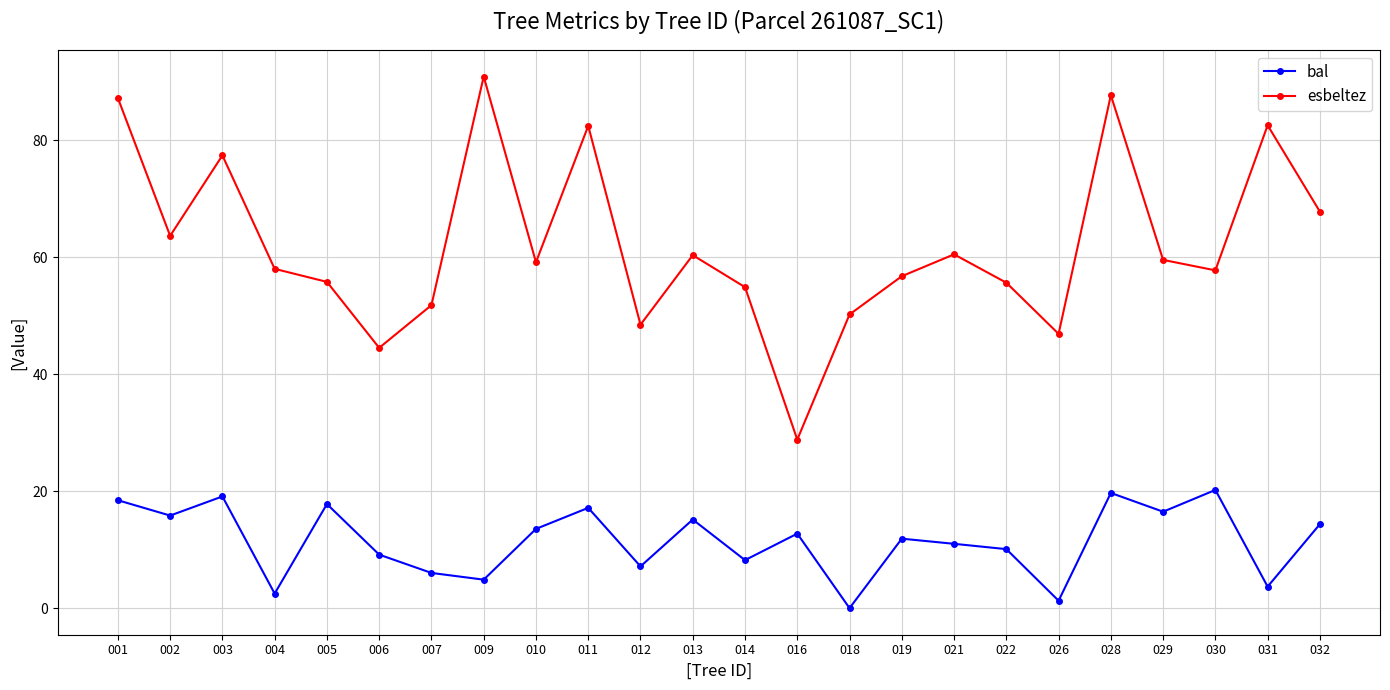

Rank the series at 012 from lowest to highest value.

bal, esbeltez